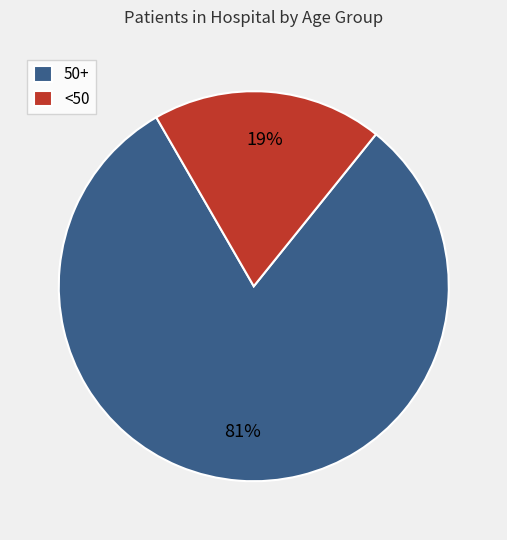

To the nearest percent, what is the average slice percentage?

50%